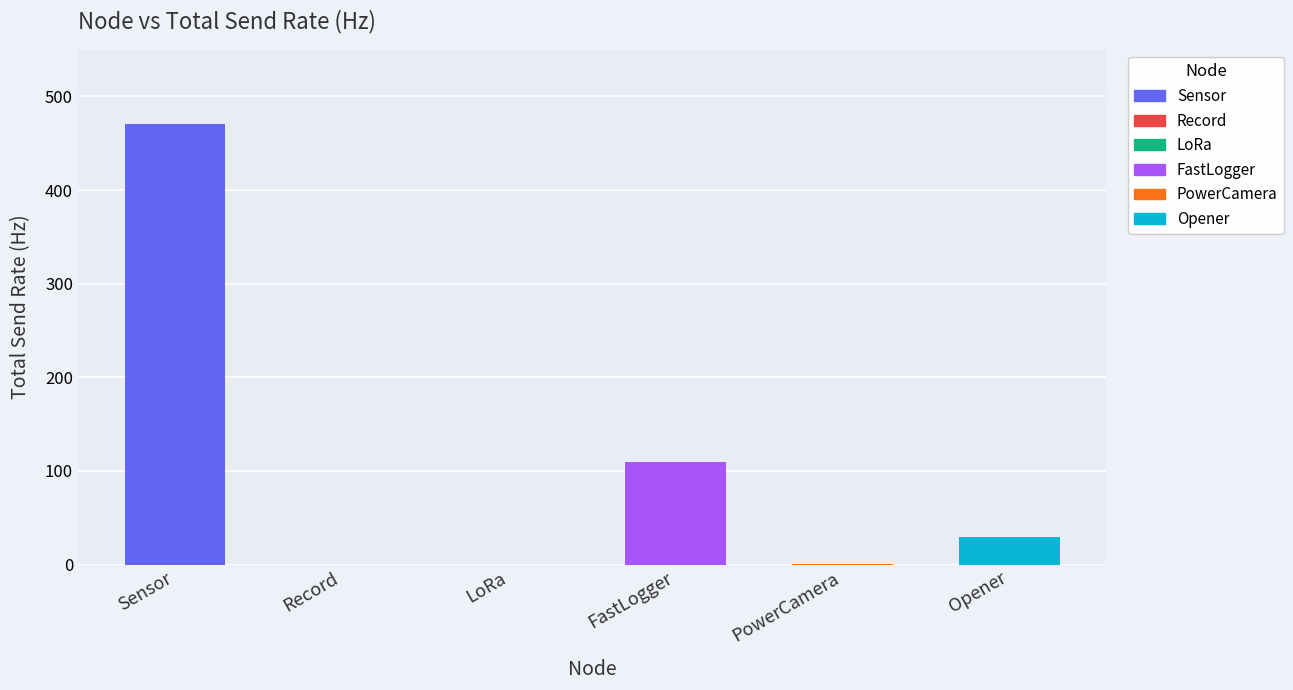

Reading left to right, transcribe all the data shown in this chart.

Sensor: Sensor=470	Record=0	LoRa=0	FastLogger=0	PowerCamera=0	Opener=0
Record: Sensor=0	Record=0	LoRa=0	FastLogger=0	PowerCamera=0	Opener=0
LoRa: Sensor=0	Record=0	LoRa=0	FastLogger=0	PowerCamera=0	Opener=0
FastLogger: Sensor=0	Record=0	LoRa=0	FastLogger=110	PowerCamera=0	Opener=0
PowerCamera: Sensor=0	Record=0	LoRa=0	FastLogger=0	PowerCamera=1	Opener=0
Opener: Sensor=0	Record=0	LoRa=0	FastLogger=0	PowerCamera=0	Opener=30